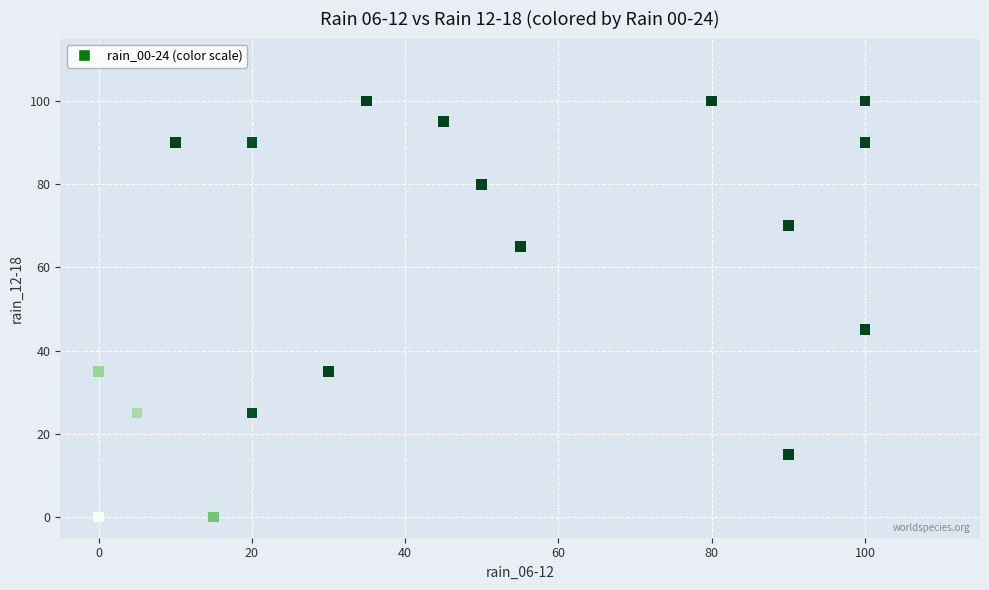

What Y value in the scatter plot is closest to 50?

45